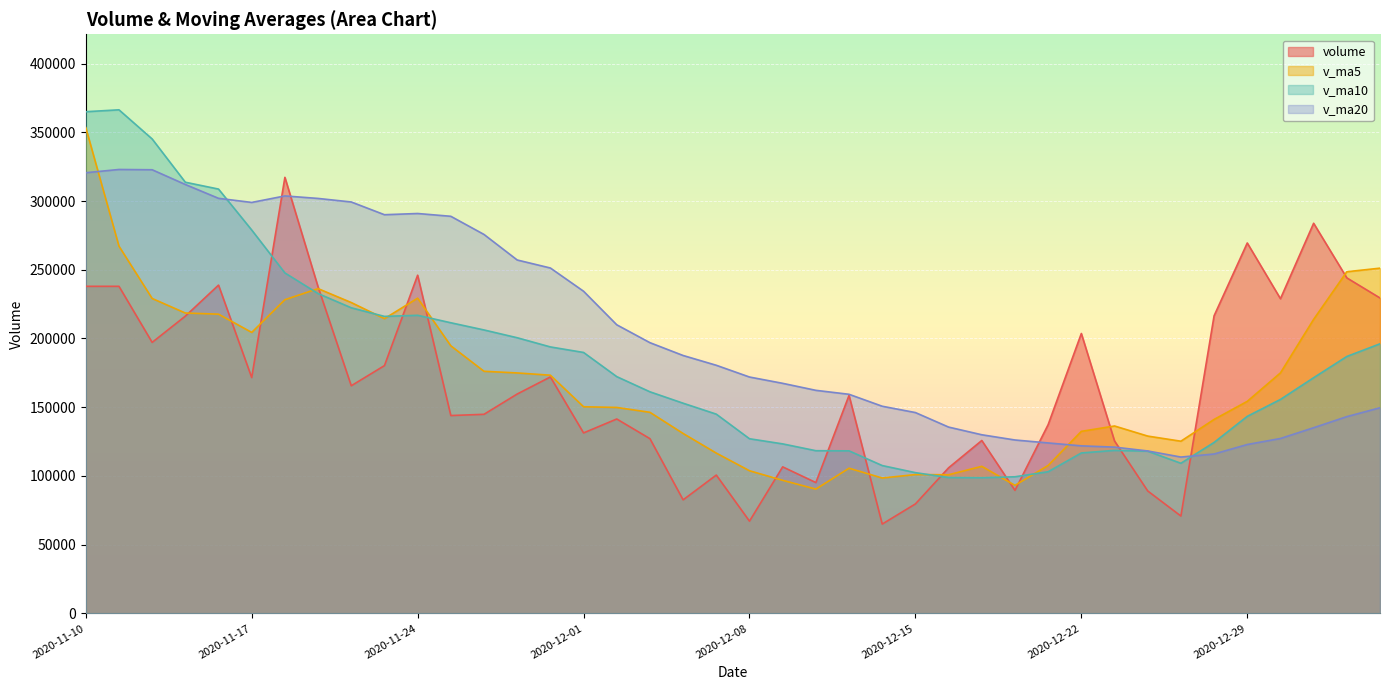

Reading left to right, what are all the values shown in this chart?

volume: 237954.2	237954.2	197156.0	216249.1	238828.0	171574.0	317237.8	237494.6	165605.0	180260.0	246030.0	143936.0	144830.0	159590.4	172005.4	131291.5	141422.4	127115.1	82592.0	100624.0	67092.4	106596.2	95167.2	158603.0	64971.2	79633.0	105916.4	125775.1	89488.0	137331.0	203629.5	125445.6	89074.0	70819.1	216487.8	269481.1	228932.0	283824.7	244092.2	229470.0
v_ma5: 353424.6	267165.1	229109.1	218522.4	217696.8	204420.7	228209.0	236276.7	226147.9	214434.3	229325.5	194665.1	176132.2	174929.3	173278.4	150330.7	149828.0	146285.0	130885.3	116609.0	103769.2	96804.0	90414.4	105616.6	98486.0	100994.1	100858.2	106979.7	93156.7	107628.7	132428.0	136333.8	128993.6	125259.8	141091.2	154261.5	174958.8	213909.0	248563.6	251160.0
v_ma10: 364990.6	366367.9	345170.3	313680.8	308703.3	278922.6	247687.0	232692.9	222335.1	216065.5	216873.1	211437.0	206204.4	200538.6	193856.3	189828.1	172246.5	161208.6	152907.3	144943.7	127049.9	123315.9	118349.7	118250.9	107547.5	102381.7	98831.1	98697.1	99386.7	103057.4	116711.1	118596.0	117986.7	109208.3	124359.9	143344.8	155646.3	171451.3	186911.7	196125.6
v_ma20: 320604.4	322966.6	322764.8	312039.3	301974.6	298989.4	303718.1	301894.1	299318.4	290049.5	290931.8	288902.5	275687.4	257109.7	251279.8	234375.4	209966.8	196950.7	187621.2	180504.6	171961.5	167376.5	162277.1	159394.8	150701.9	146104.9	135538.8	129952.8	126147.0	124000.5	121880.5	120956.0	118168.2	113729.6	115953.7	122863.2	127238.7	135074.2	143149.2	149591.5